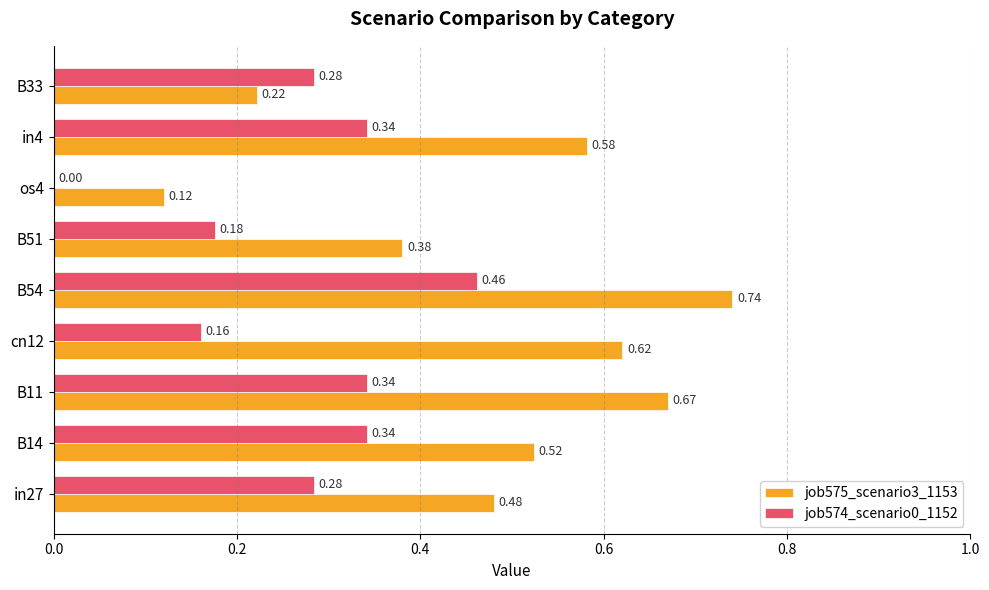

Which series changed the most between B11 and B54?

job574_scenario0_1152